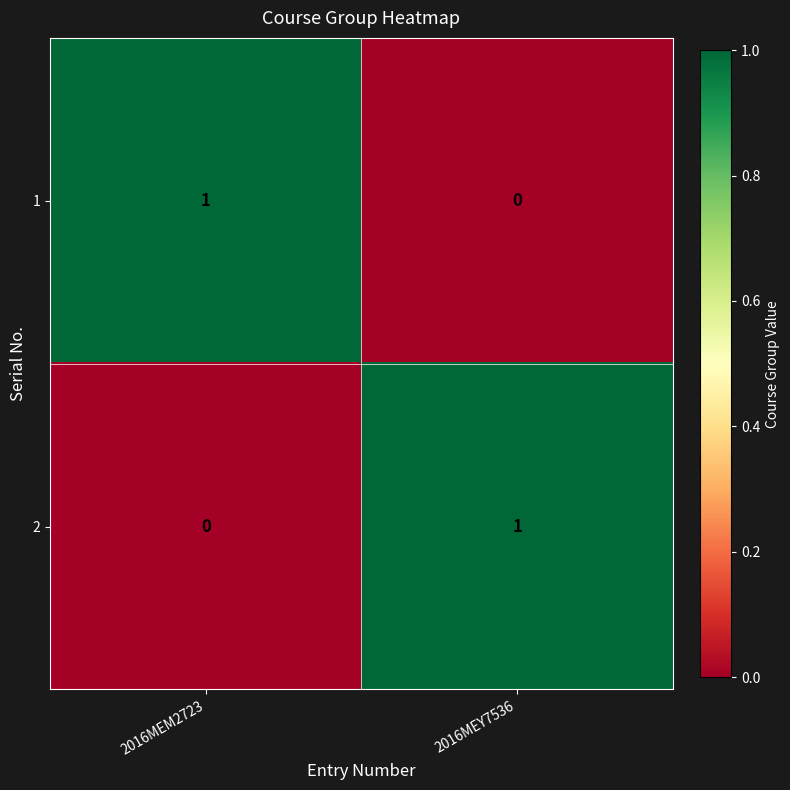

List the labels in order of 1 value, smallest first.

2016MEY7536, 2016MEM2723